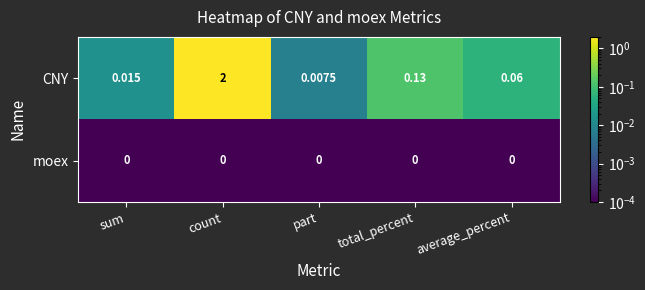

At which category is the sum across all series the highest?

count